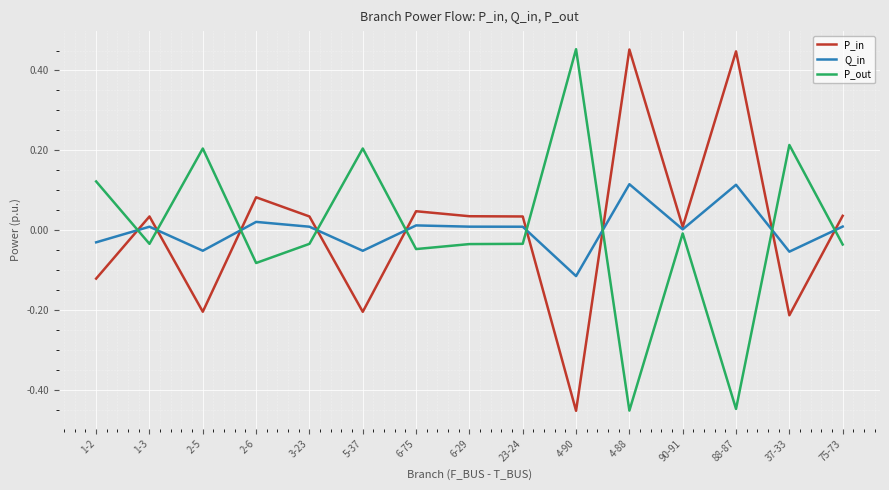

Where do P_out and Q_in first cross each other?

1-2 and 1-3